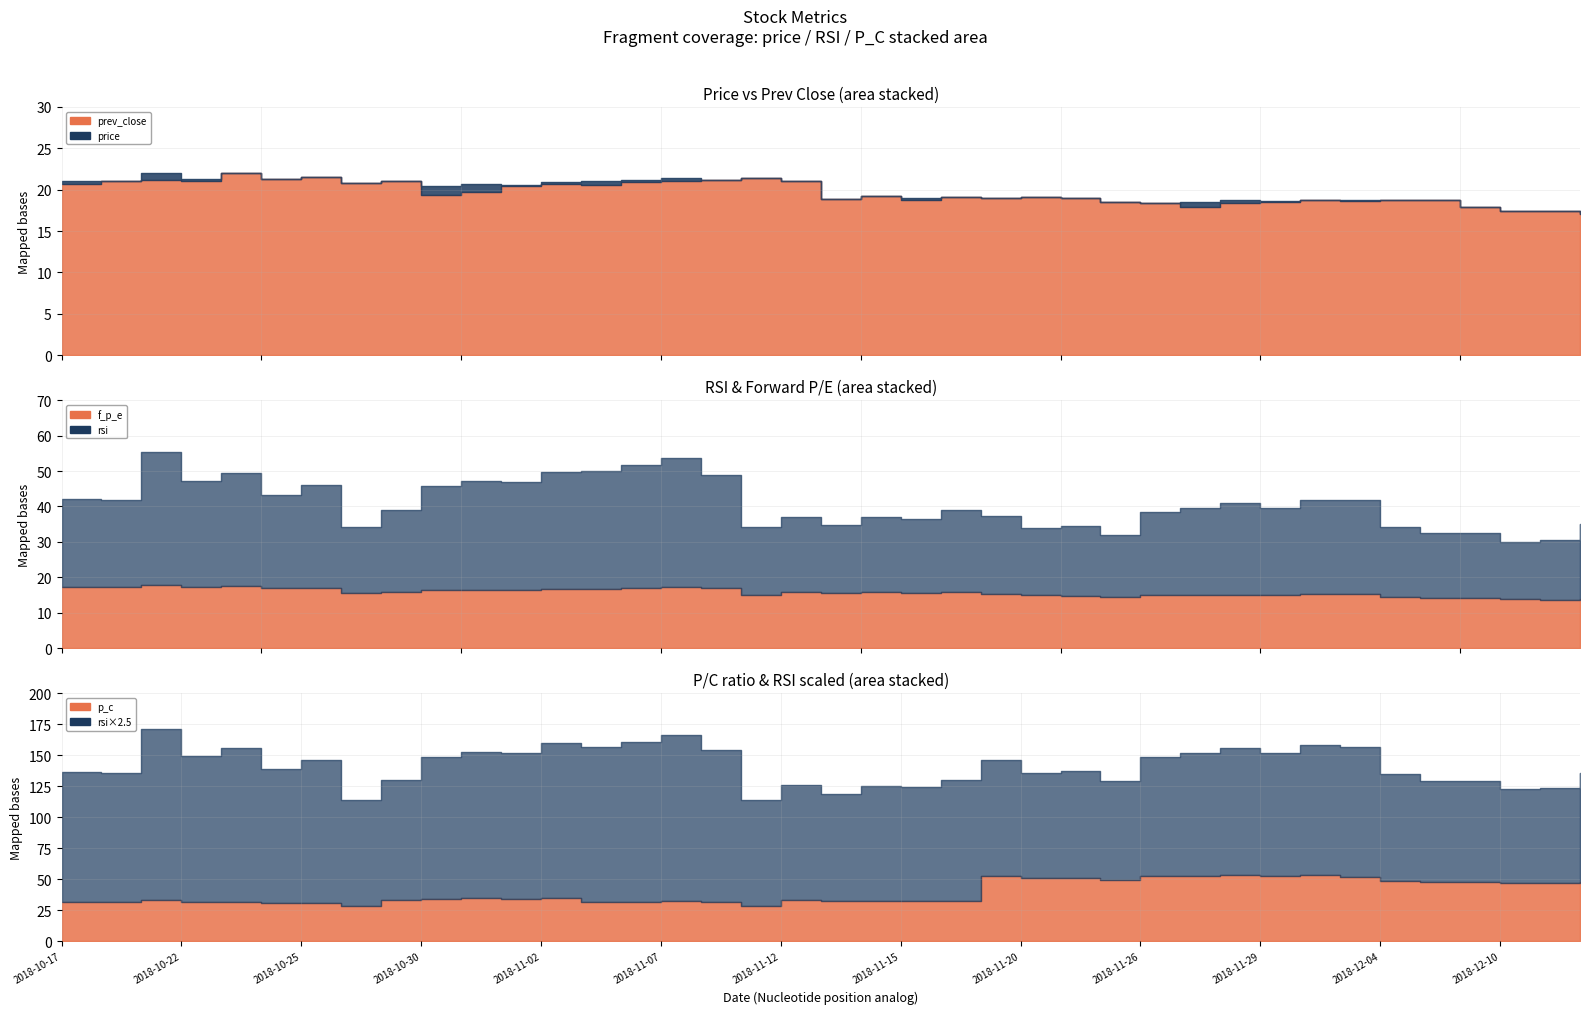

What is the difference between the highest and lowest values at 2018-12-07?

33.8